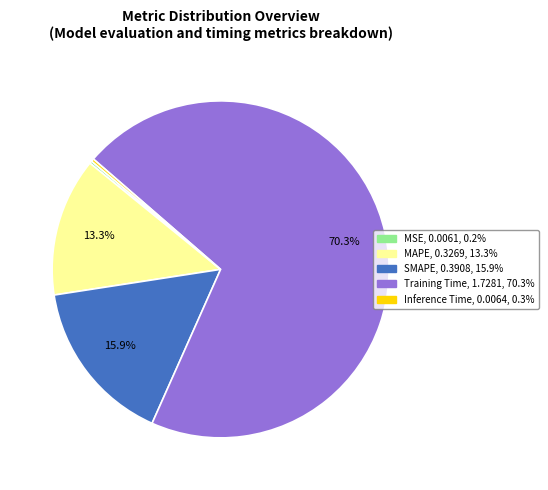

Is Training Time the majority of the pie?

Yes